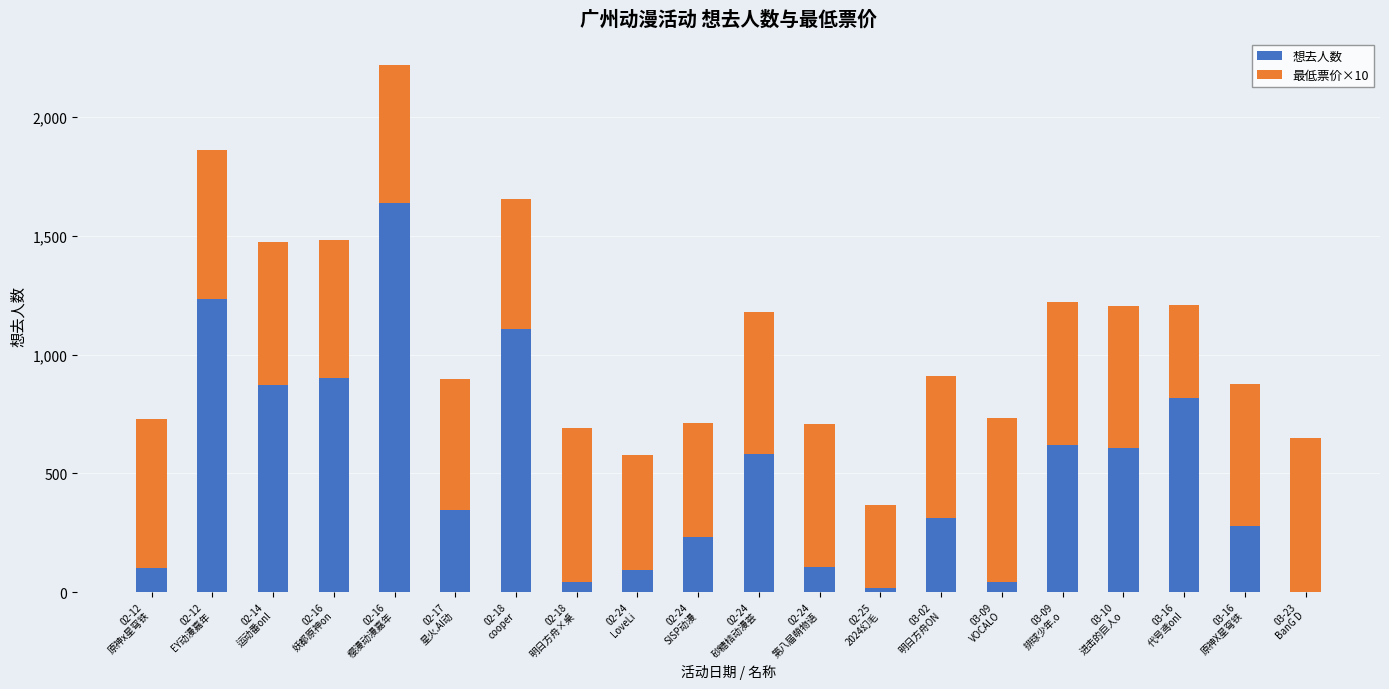

What is the highest value of the 想去人数 series?

1641